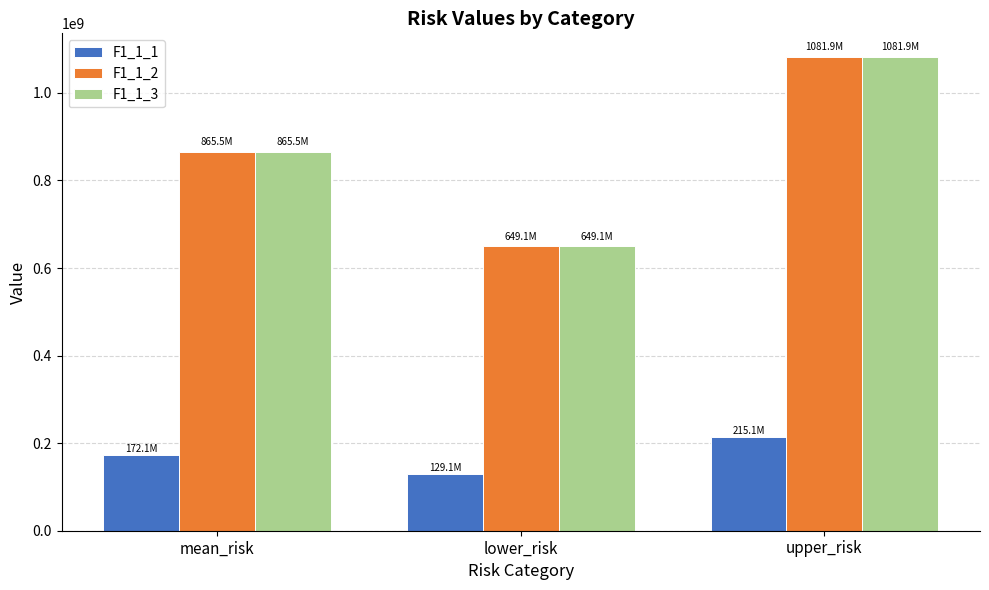

At how many categories does at least one series exceed 829161097?

2